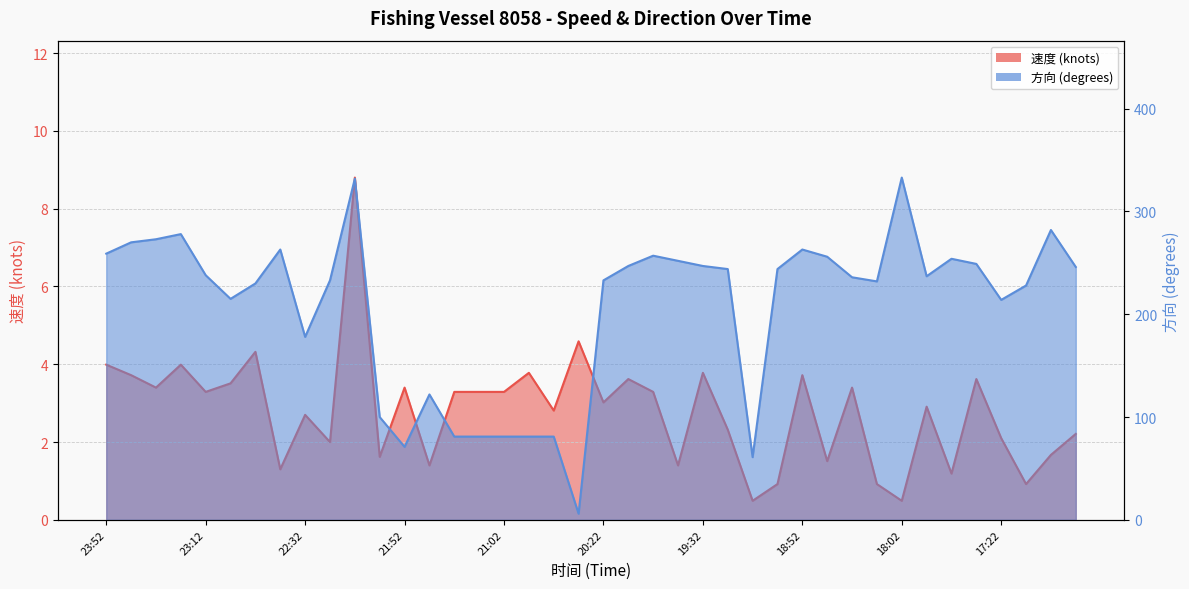

Reading left to right, what are all the values shown in this chart?

速度: 4.0	3.7	3.4	4.0	3.3	3.5	4.3	1.3	2.7	2.0	8.8	1.6	3.4	1.4	3.3	3.3	3.3	3.8	2.8	4.6	3.0	3.6	3.3	1.4	3.8	2.3	0.5	0.9	3.7	1.5	3.4	0.9	0.5	2.9	1.2	3.6	2.1	0.9	1.7	2.2
方向: 259.0	270.0	273.0	278.0	238.0	215.0	230.0	263.0	178.0	233.0	332.0	100.0	71.0	122.0	81.0	81.0	81.0	81.0	81.0	6.0	233.0	247.0	257.0	252.0	247.0	244.0	61.0	244.0	263.0	256.0	236.0	232.0	333.0	237.0	254.0	249.0	214.0	228.0	282.0	246.0